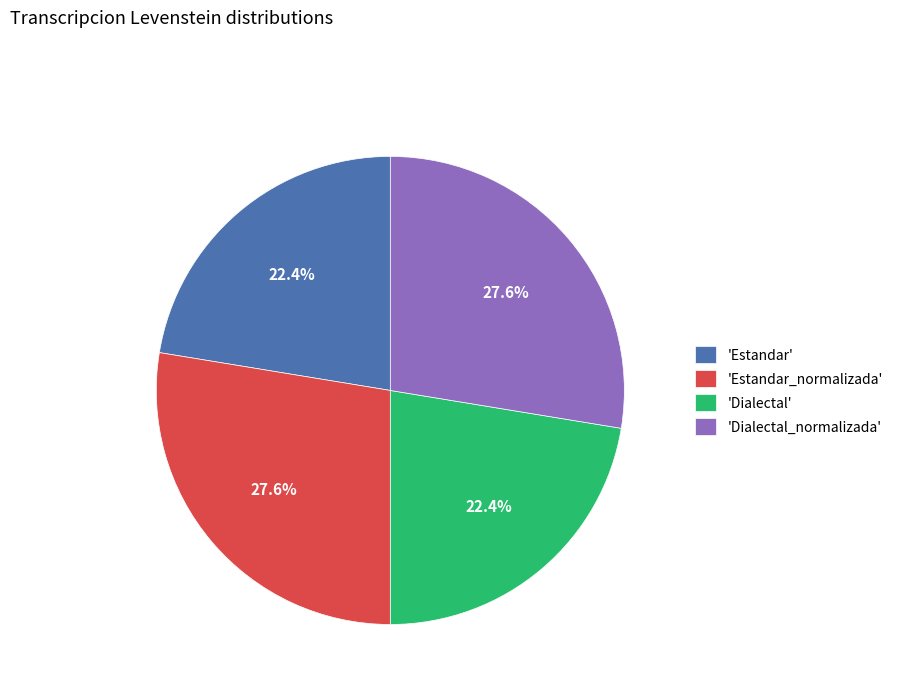

Approximately how many times larger is the value at 'Dialectal' compared to 'Dialectal_normalizada'?

0.8